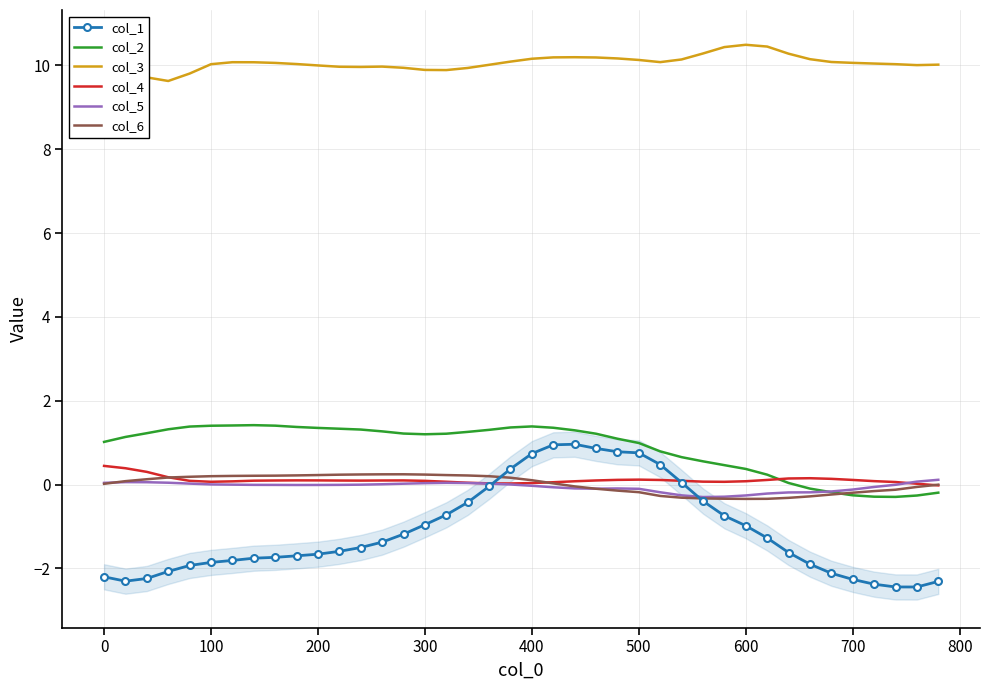

Is it true that col_2 equals 1.0 at 0?

True